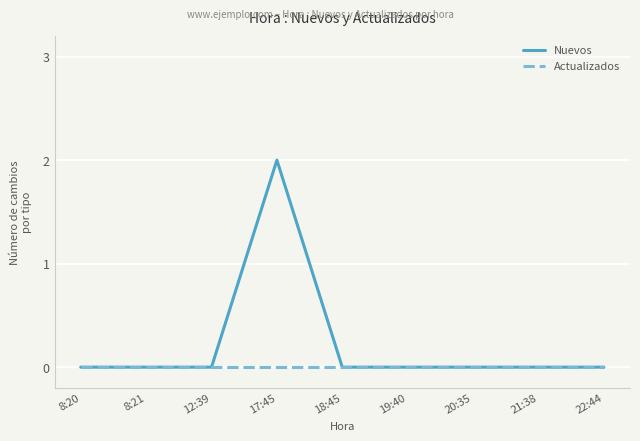

The Actualizados series shows 0 at 8:20. True or false?

True